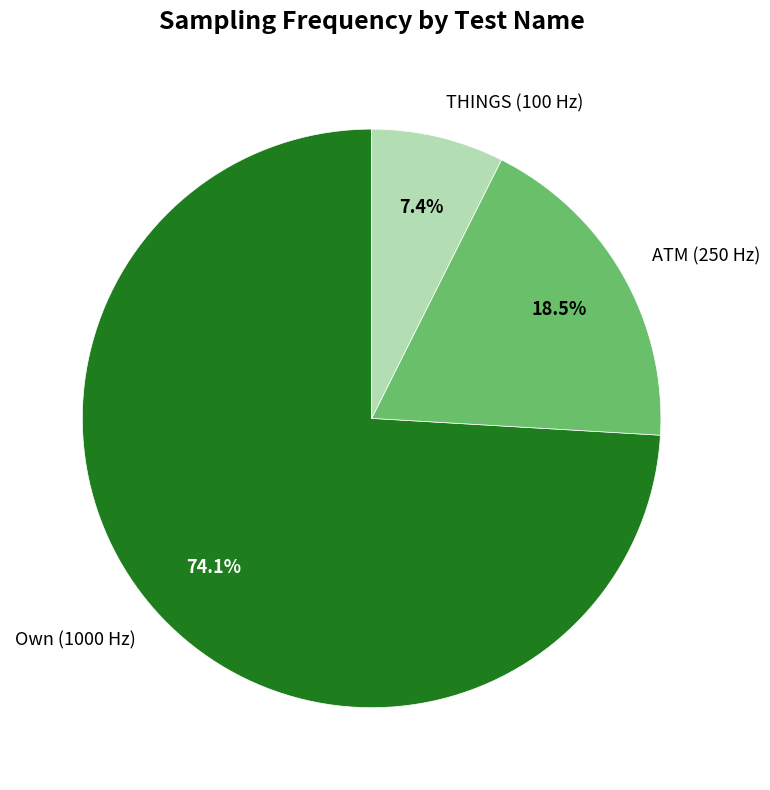

How many segments does this pie chart have?

3